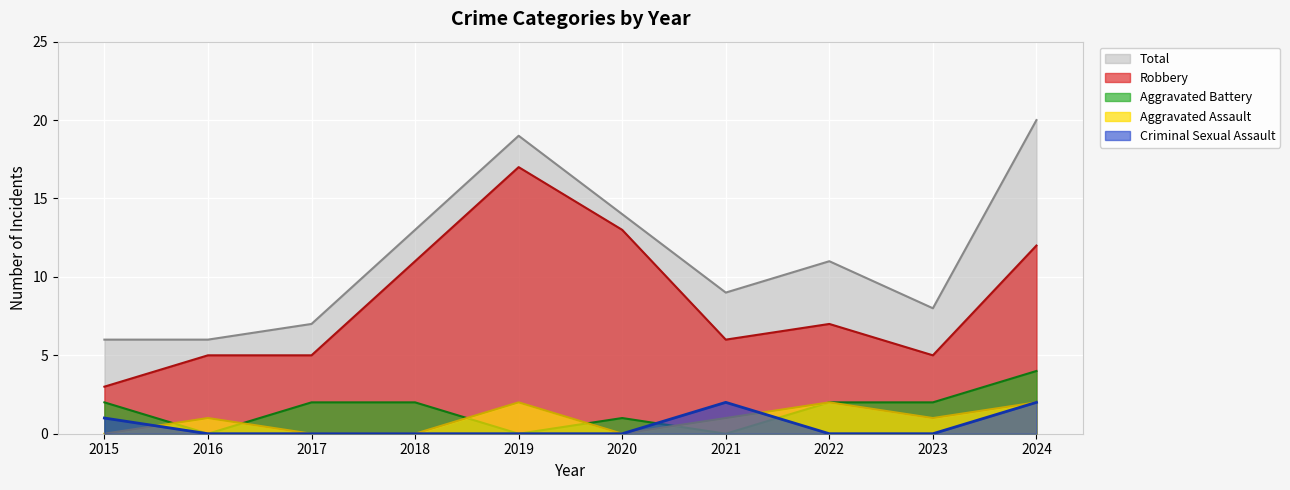

How many series are shown in this chart?

5